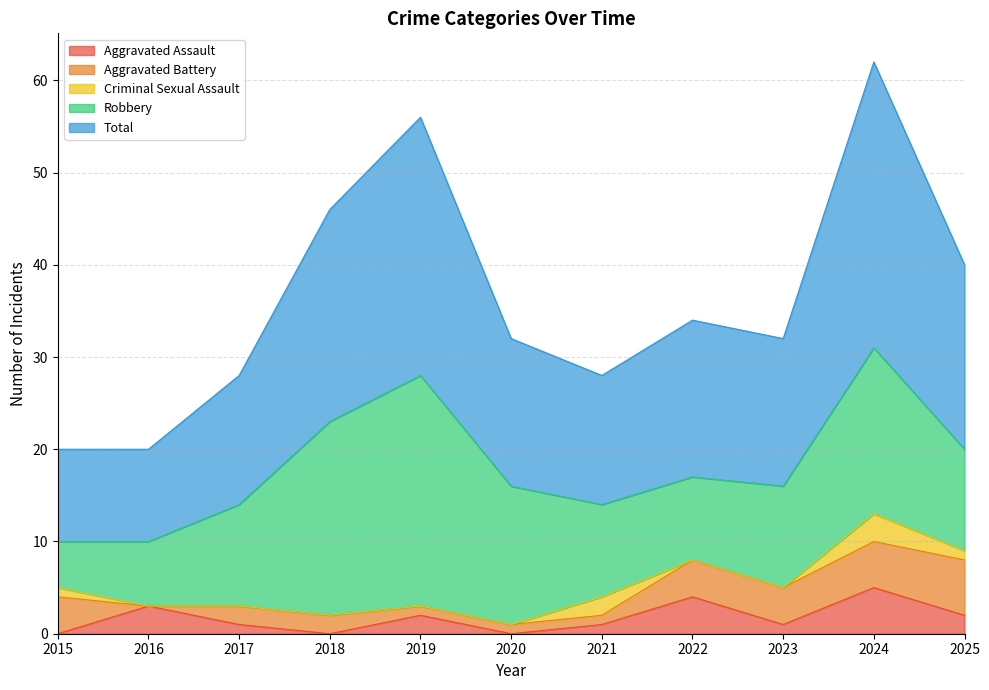

At how many categories does at least one series exceed 4?

11